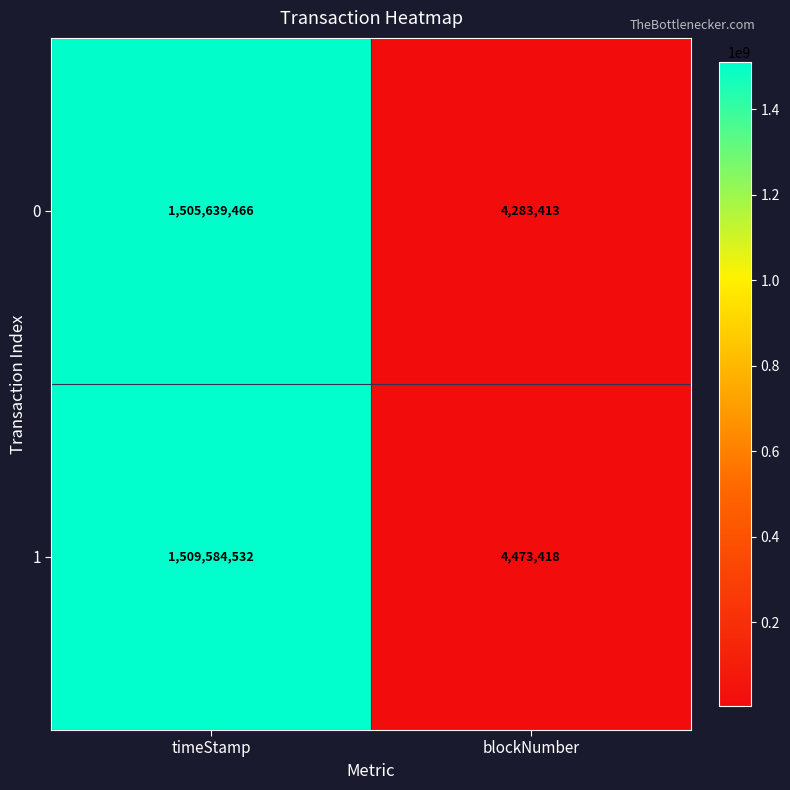

At blockNumber, list the series in order from smallest to largest.

0, 1